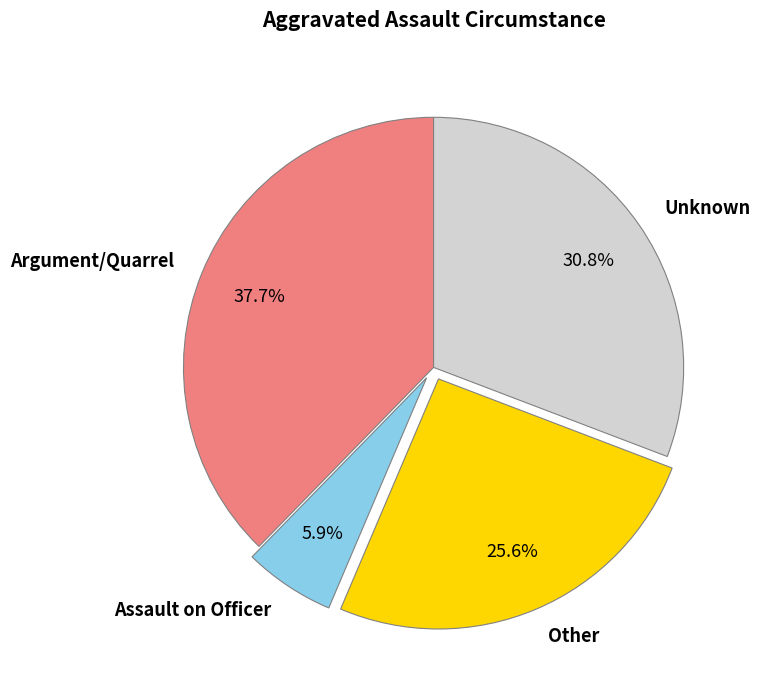

Rank the categories by value from highest to lowest.

Argument/Quarrel, Unknown, Other, Assault on Officer